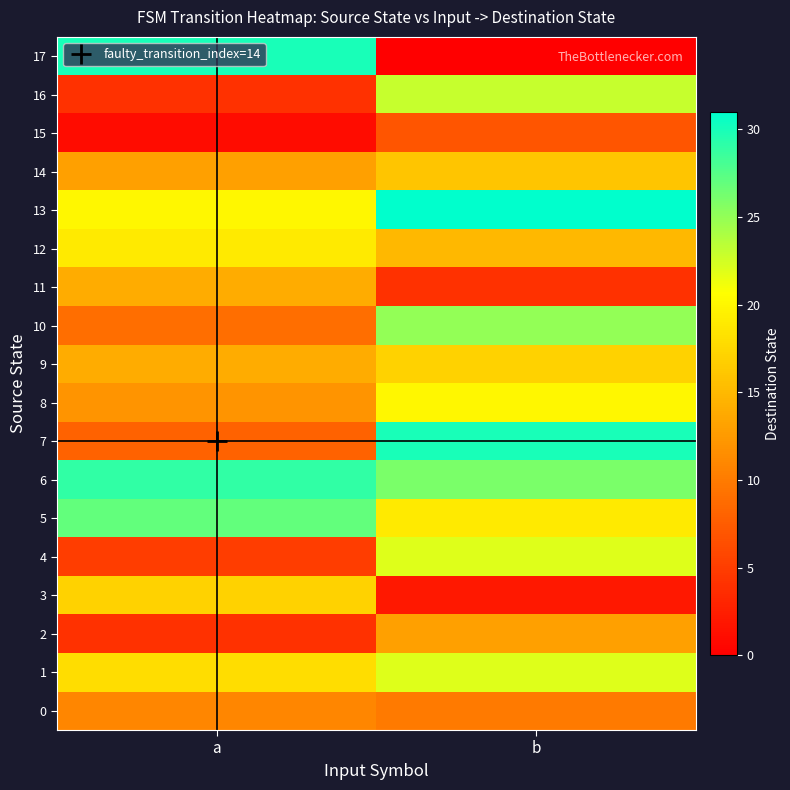

List the series in order of their peak value, highest first.

row_13, row_7, row_17, row_6, row_5, row_10, row_16, row_1, row_4, row_8, row_12, row_3, row_9, row_14, row_11, row_2, row_0, row_15